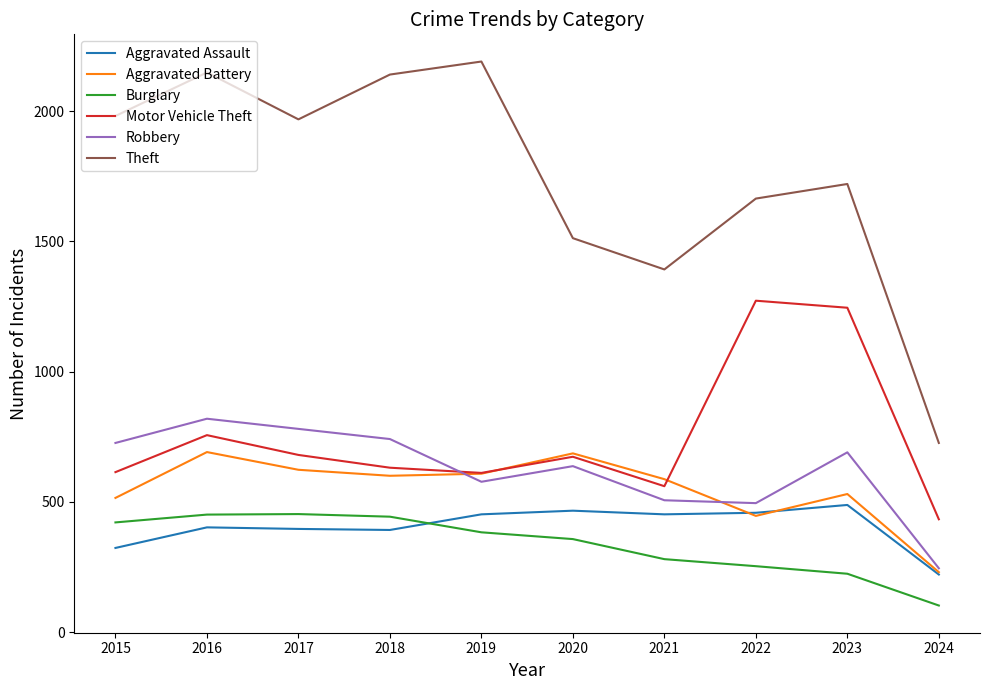

True or false: Motor Vehicle Theft and Robbery intersect in this chart.

True